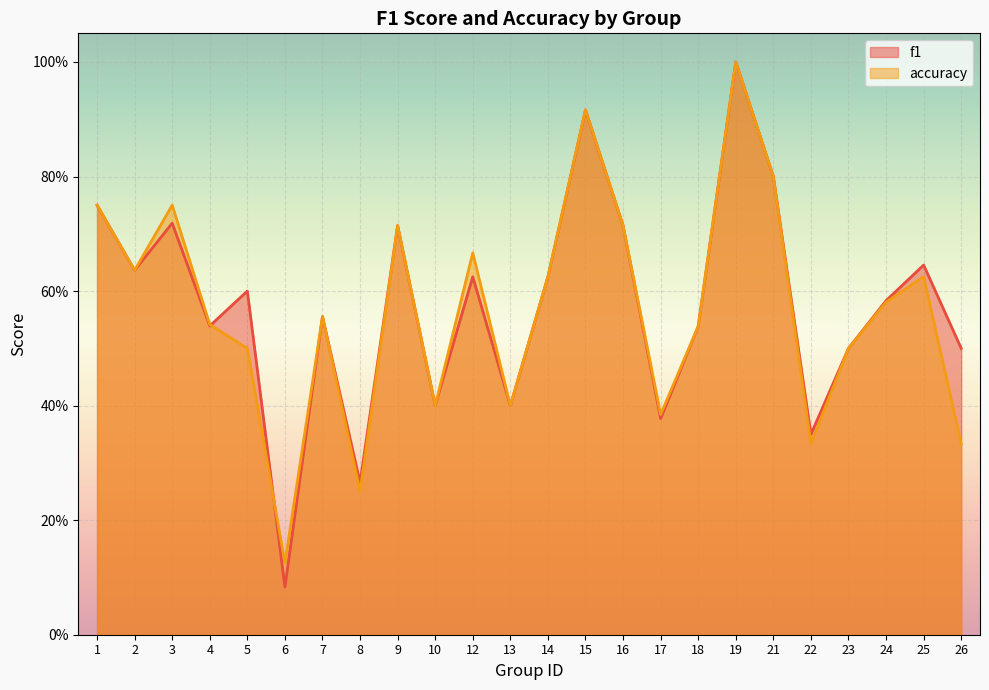

How many intersections are there between f1 and accuracy?

2